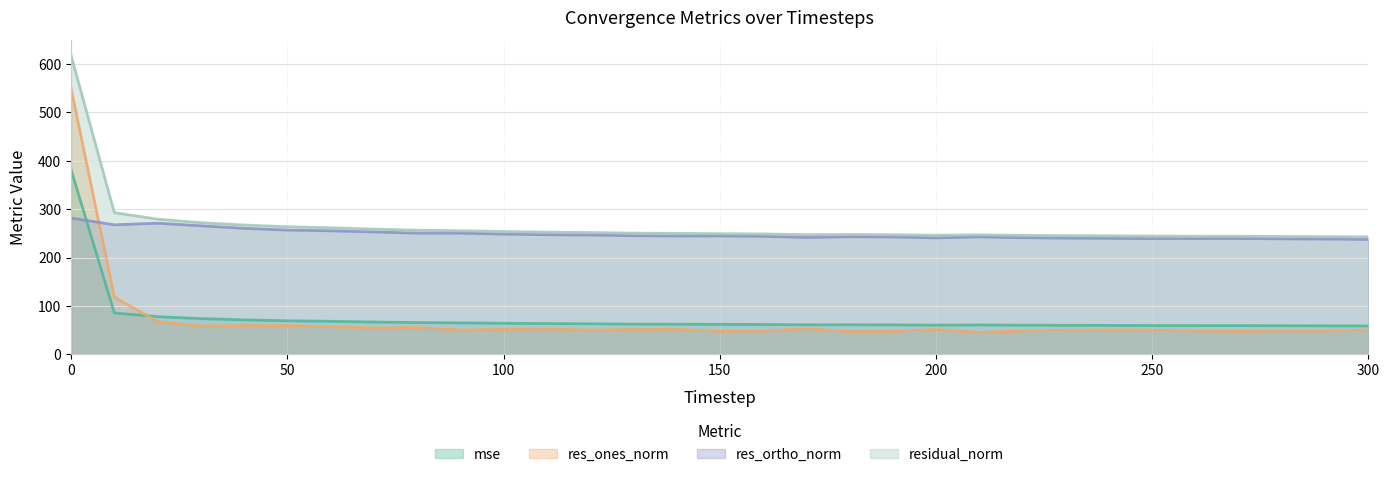

Which series ends up on top after the final intersection of mse and res_ones_norm?

mse